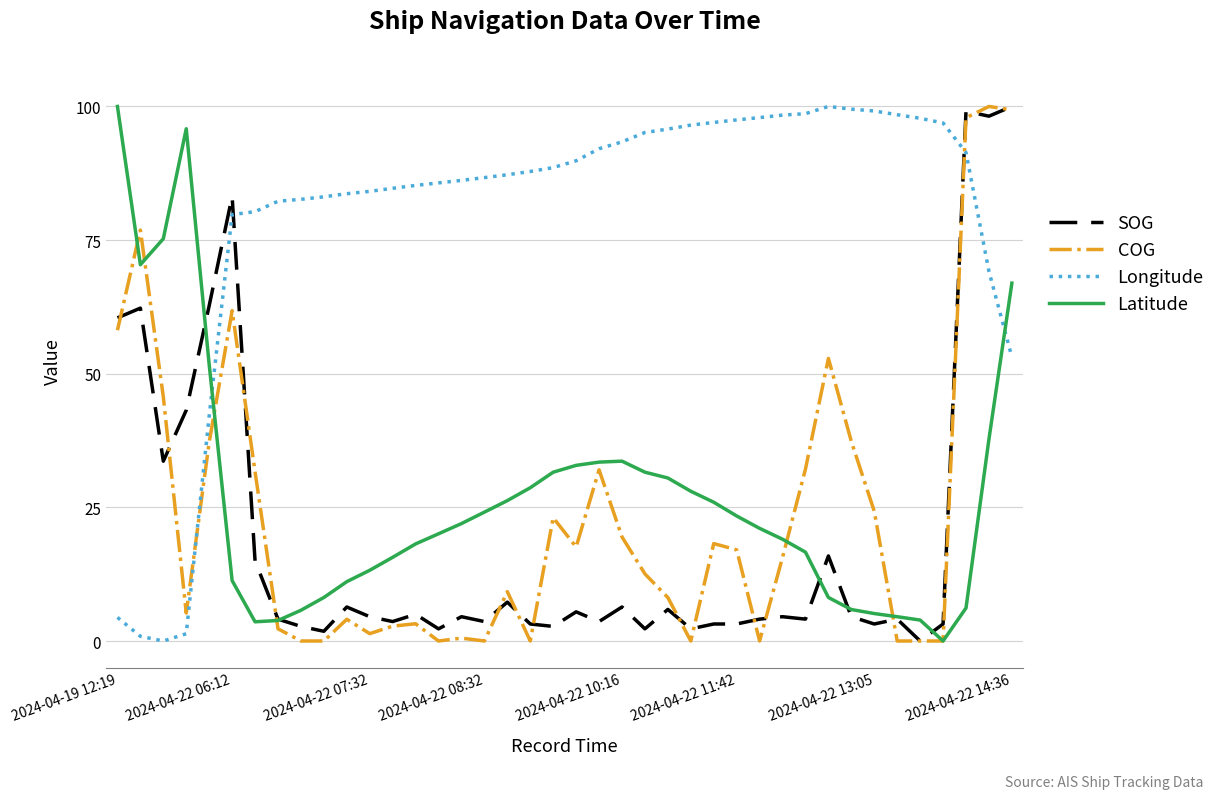

What is the highest value of the Longitude series?

100.0